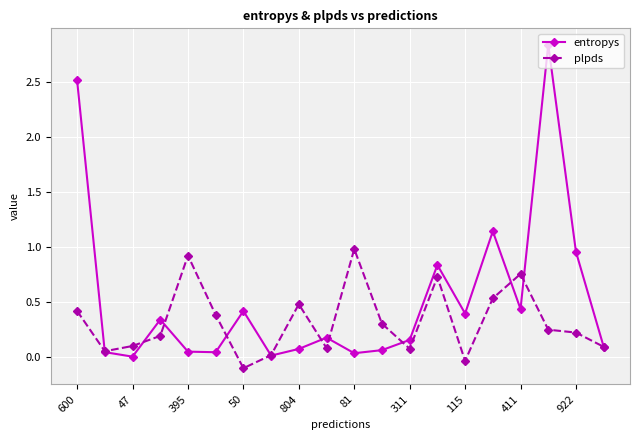

In entropys, how many points are lower than both neighbors (excluding endpoints)?

6